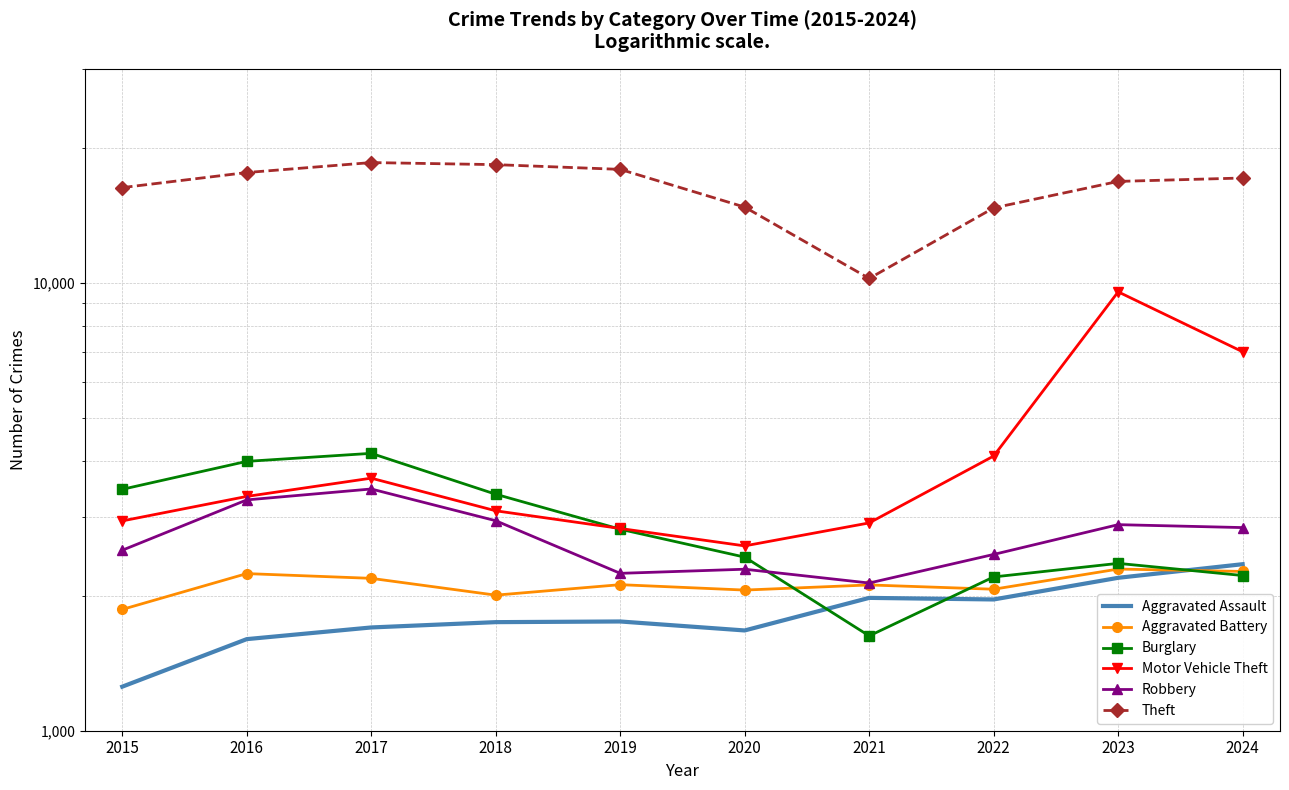

Rank the series by their maximum value, from lowest to highest.

Aggravated Battery, Aggravated Assault, Robbery, Burglary, Motor Vehicle Theft, Theft